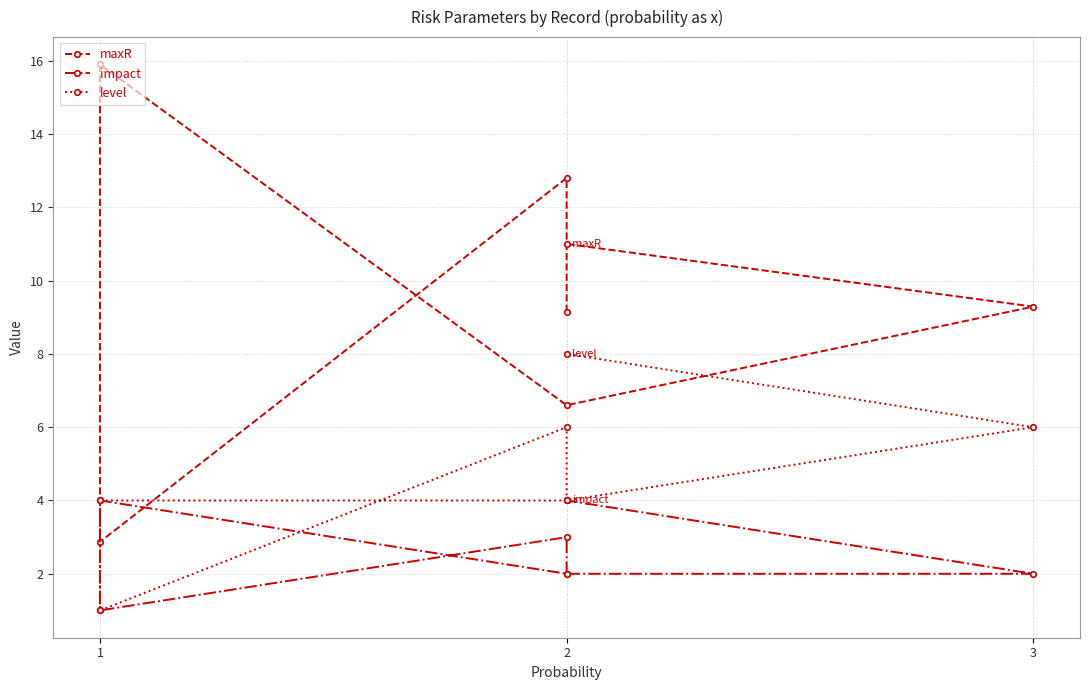

Count the level values in the range 4 to 6.

5